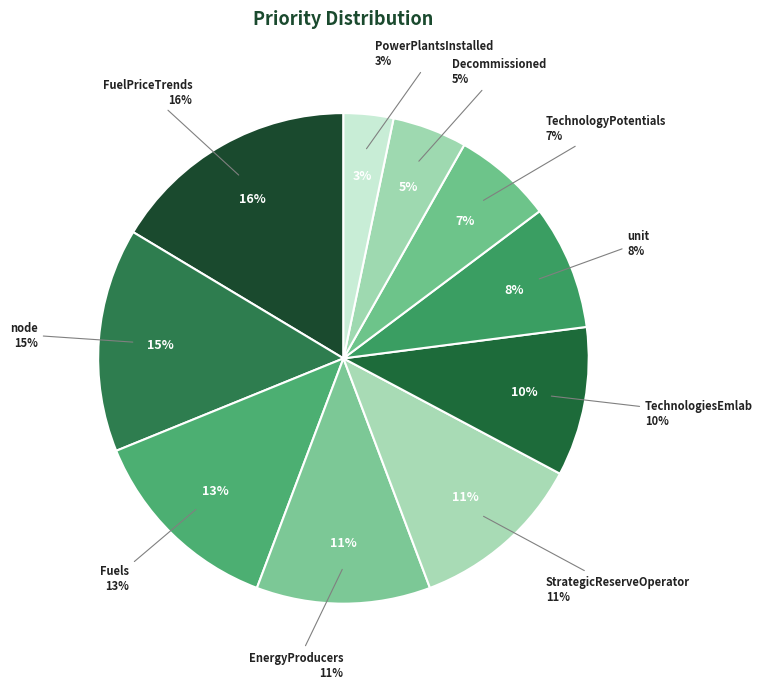

Does any single category account for the majority?

No